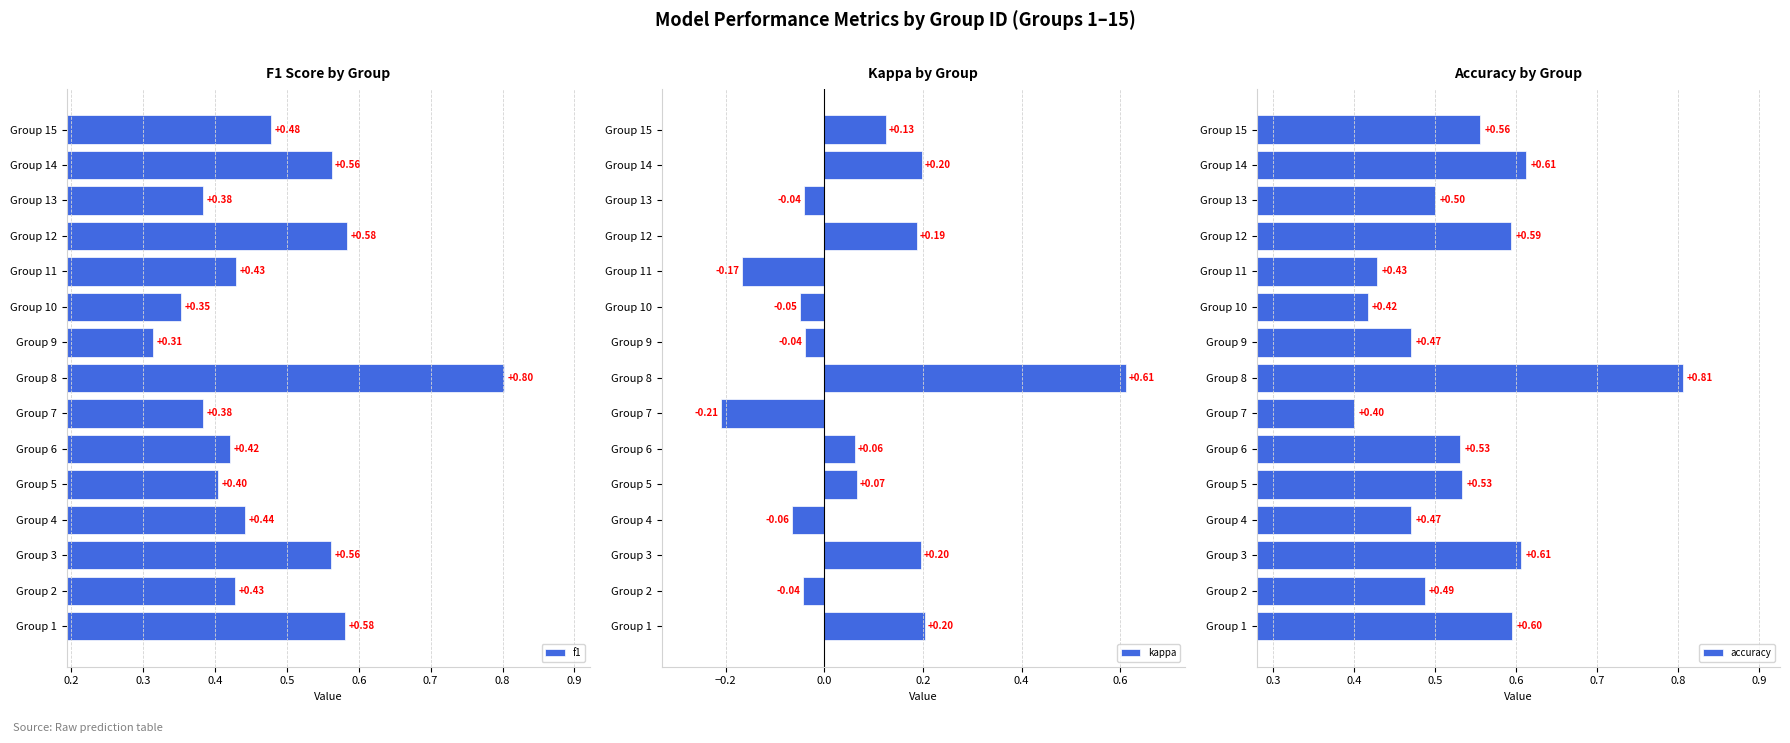

How many data points does each series have?

15